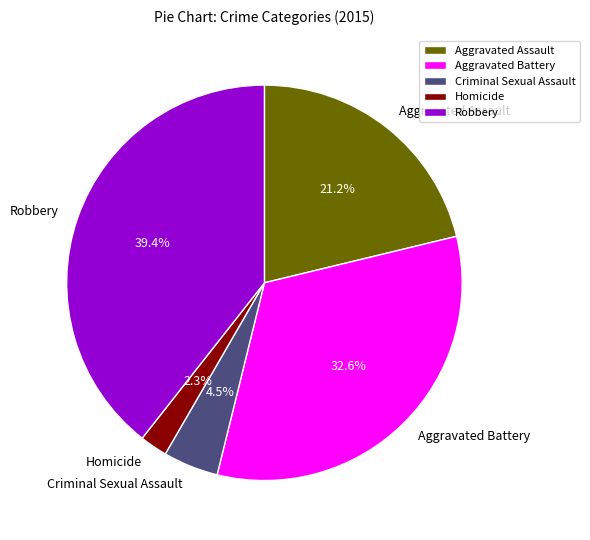

Count the number of slices in the pie.

5